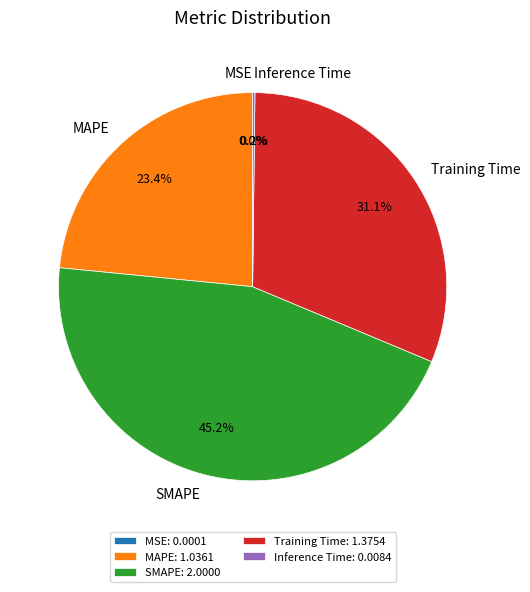

What percentage do SMAPE and MAPE together represent?

68.7%